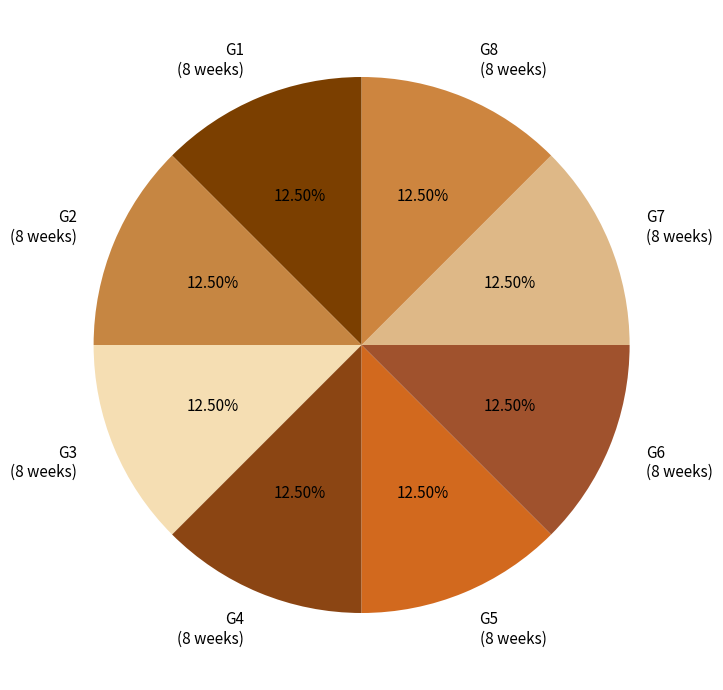

Is there a majority slice in this chart?

No